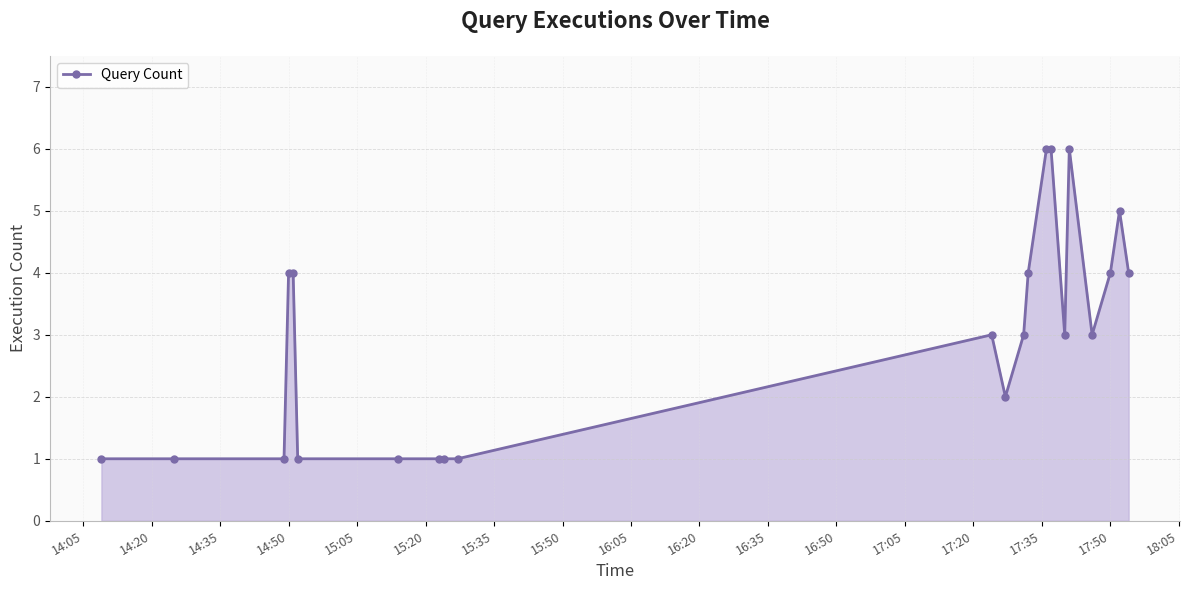

What is the value of the 13th point from the left?

3